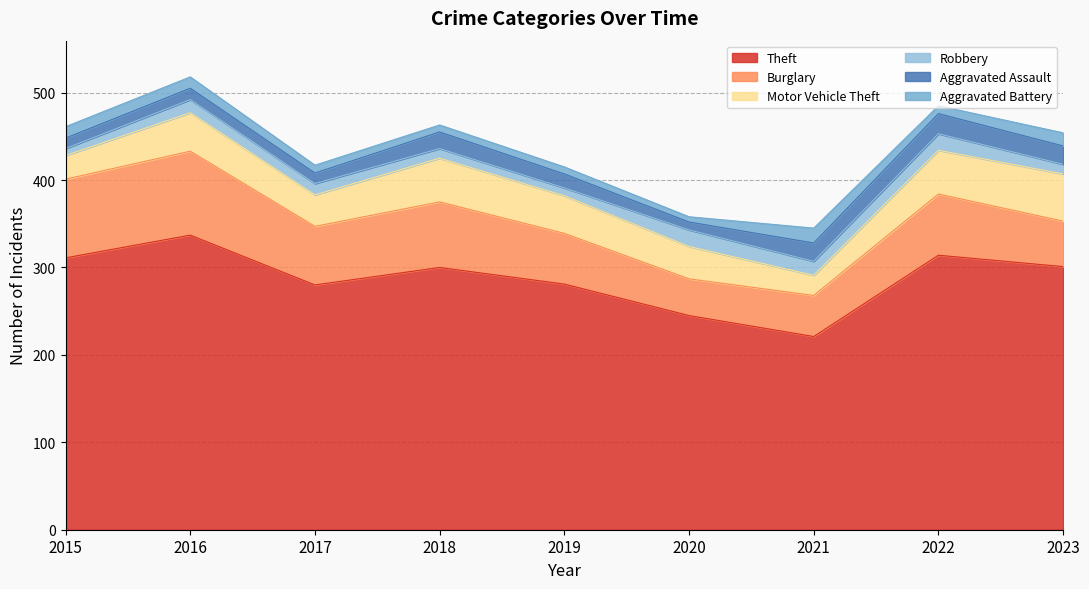

Between 2015 and 2016, which series saw the biggest shift?

Theft